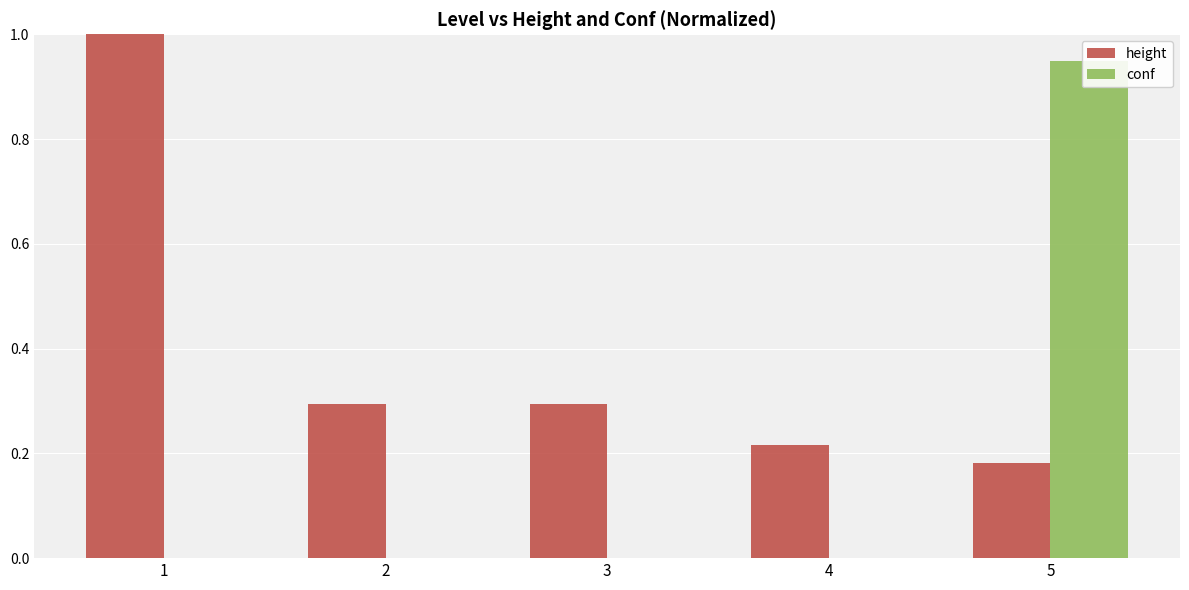

What is the value of the height bar at the 1st from the left?

1.0